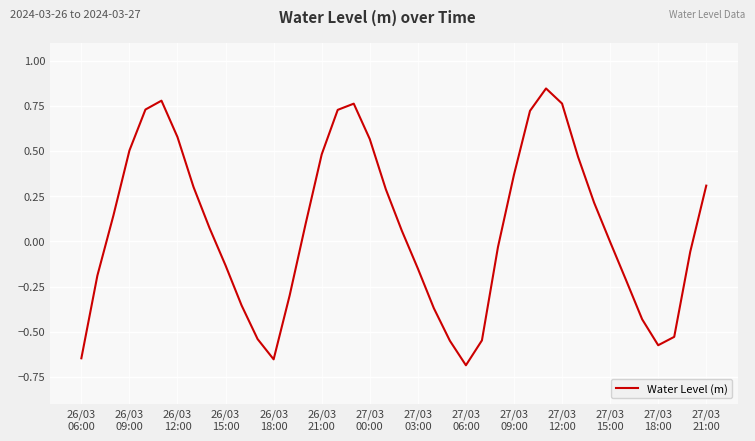

Does the chart have visible grid lines?

Yes